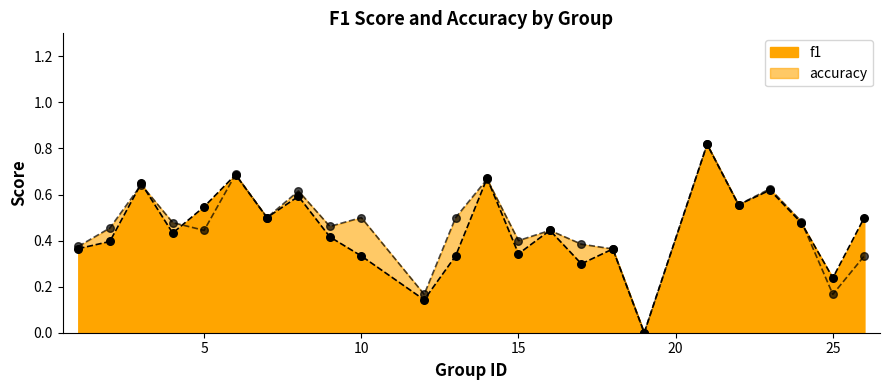

Which series contains the highest Y value?

f1